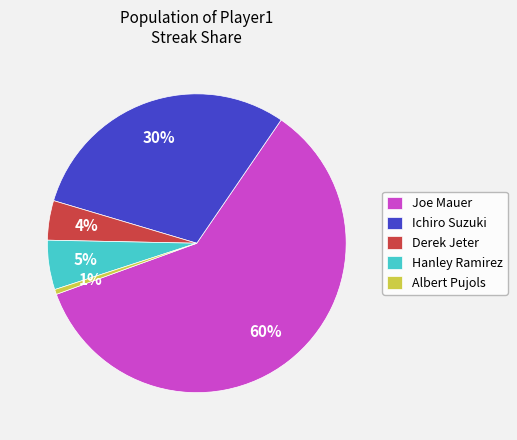

How many slices are in this pie chart?

5